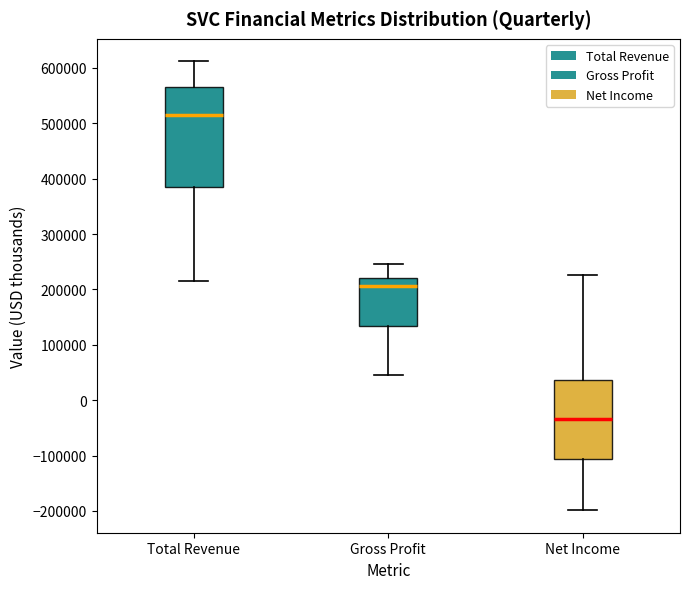

Reading left to right, transcribe this box plot: for each box, give where its median line is, the range the box spans, and where its two whiskers end, as read against the y-axis. The values are not printed on the chart, so give them approximately, as read against the axis.

Total Revenue: median 520000, box 380000 to 570000, whiskers 210000 to 610000
Gross Profit: median 210000, box 130000 to 220000, whiskers 50000 to 250000
Net Income: median -30000, box -110000 to 40000, whiskers -200000 to 230000